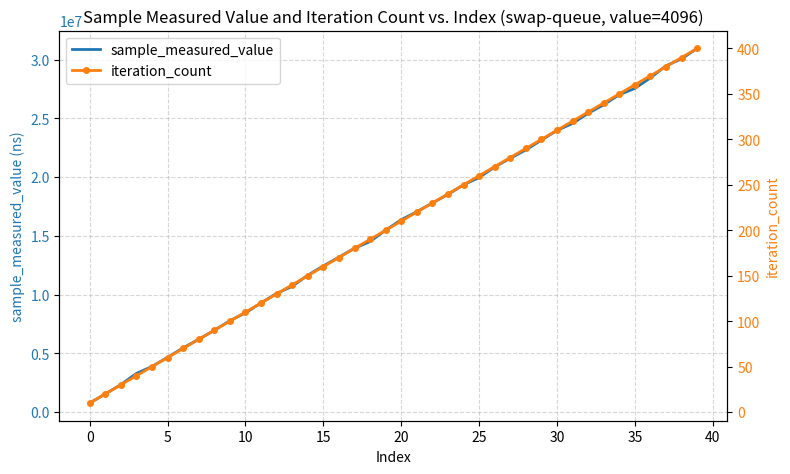

Is it true that sample_measured_value equals 14632077 at 10?

False